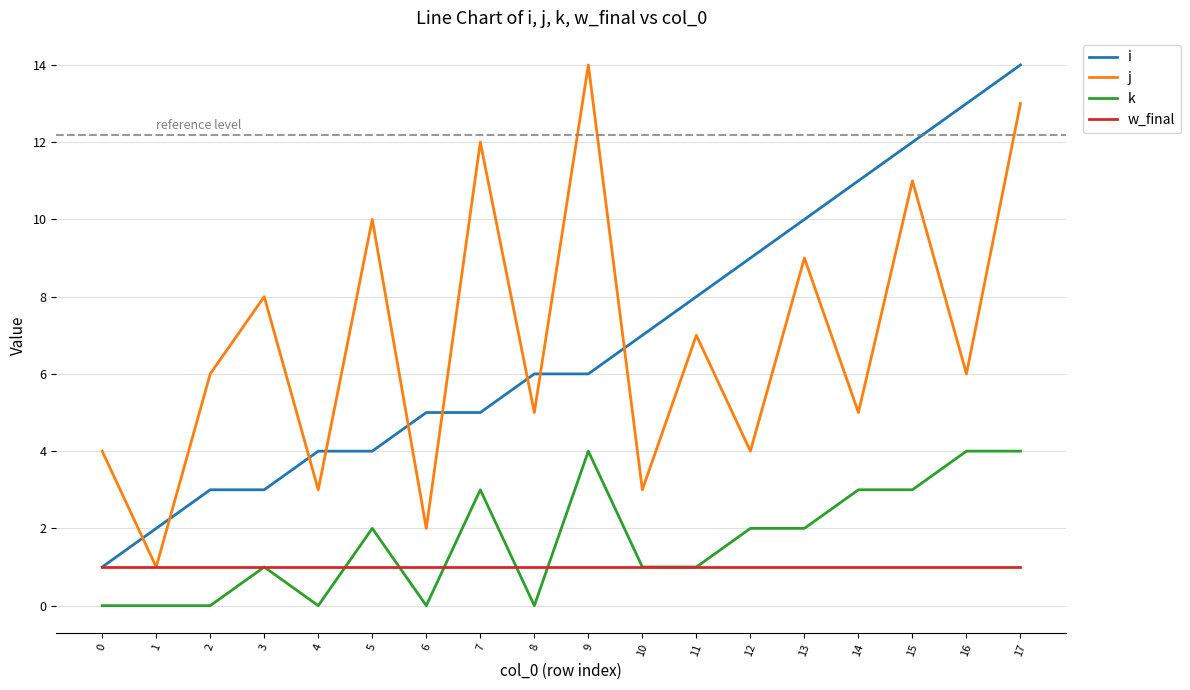

What is the spread (max minus min) of values at 13?

9